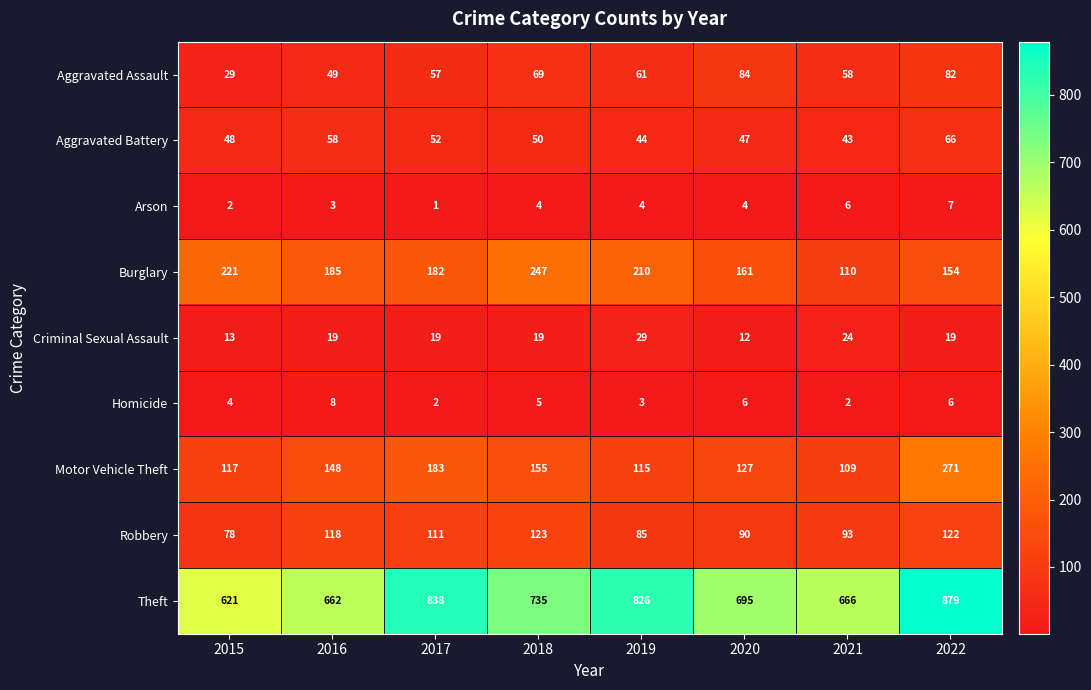

At 2016, list the series in order from largest to smallest.

Theft, Burglary, Motor Vehicle Theft, Robbery, Aggravated Battery, Aggravated Assault, Criminal Sexual Assault, Homicide, Arson